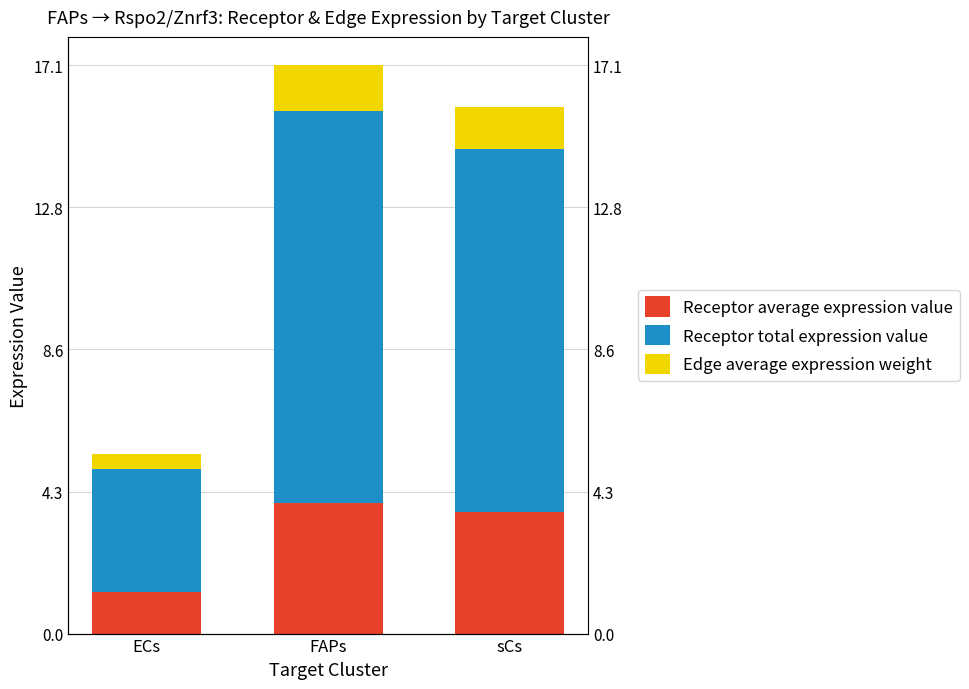

The Receptor average expression value series shows 1.5 at sCs. True or false?

False